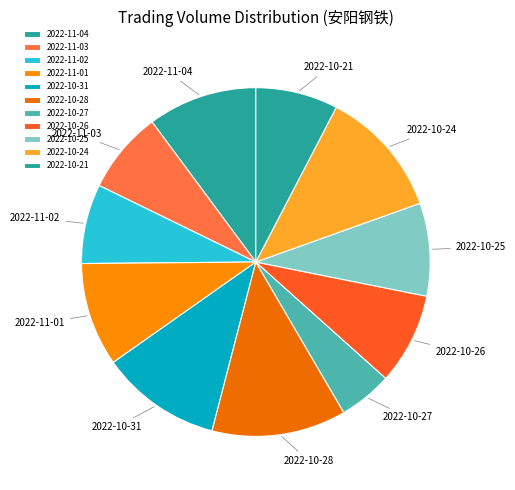

Which slice is the smallest?

2022-10-27